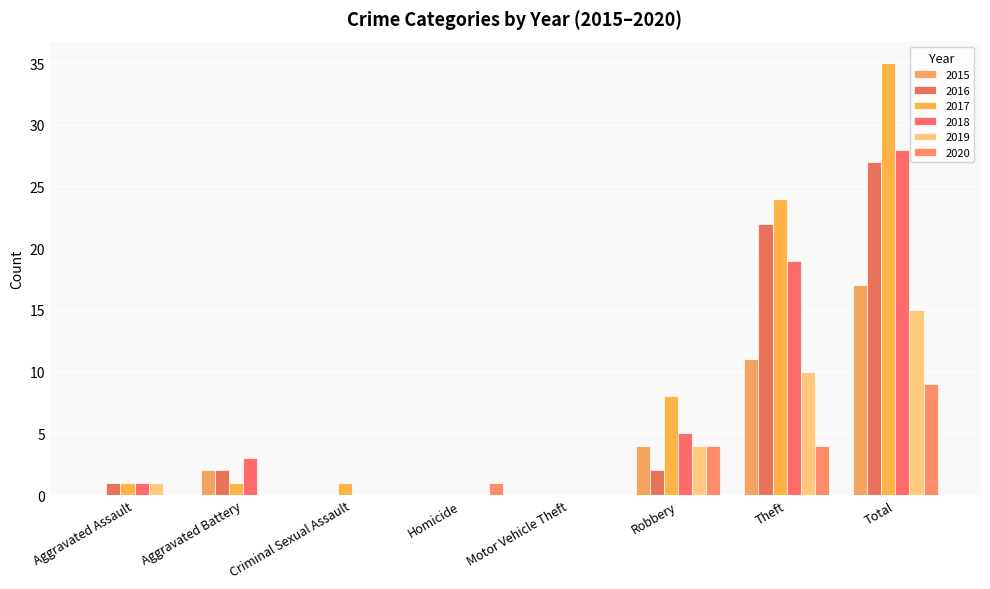

How many groups of bars are there?

8